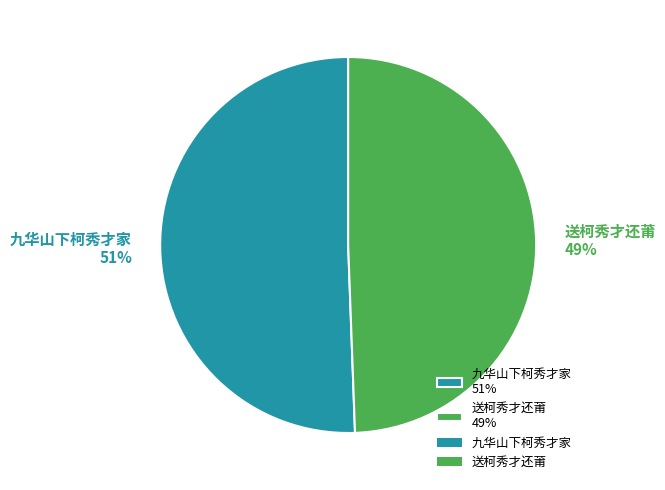

The 送柯秀才还莆 slice represents 49% of the pie. True or false?

True